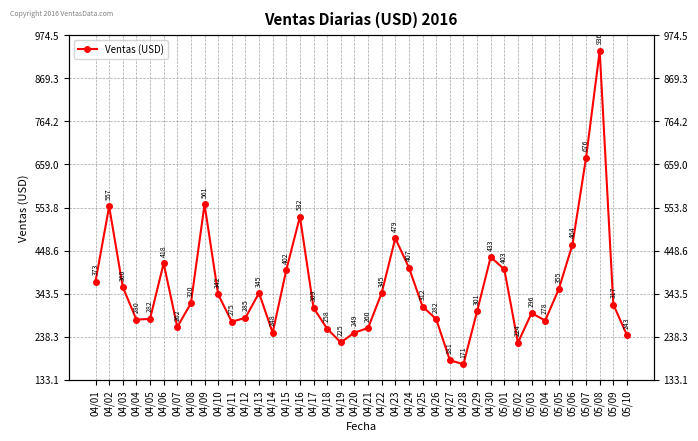

What is the minimum value shown in the chart?

171.3